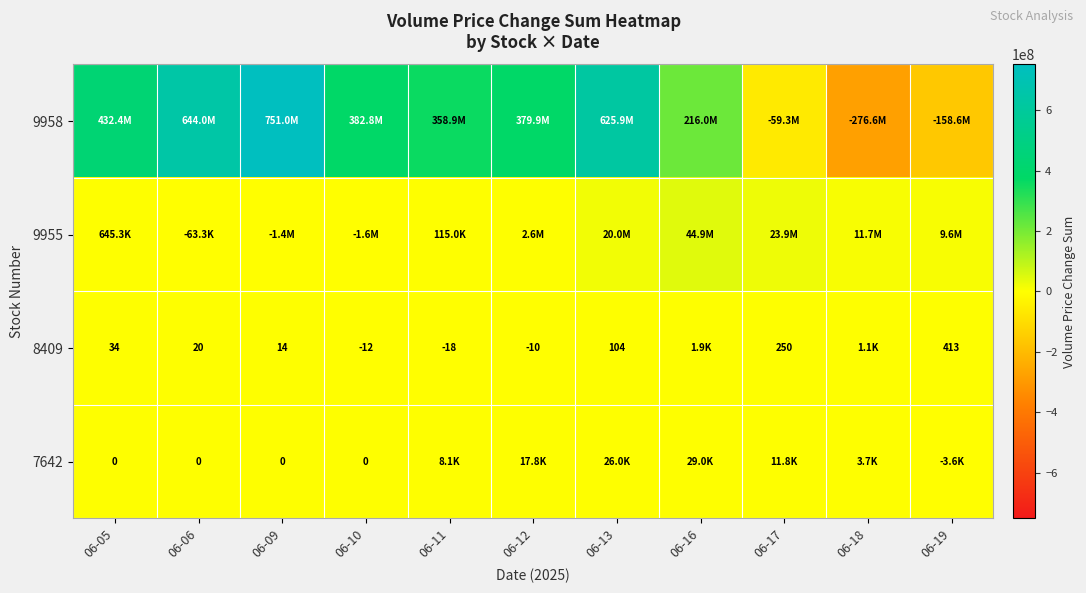

What is the minimum value shown in the chart?

-276640886.3